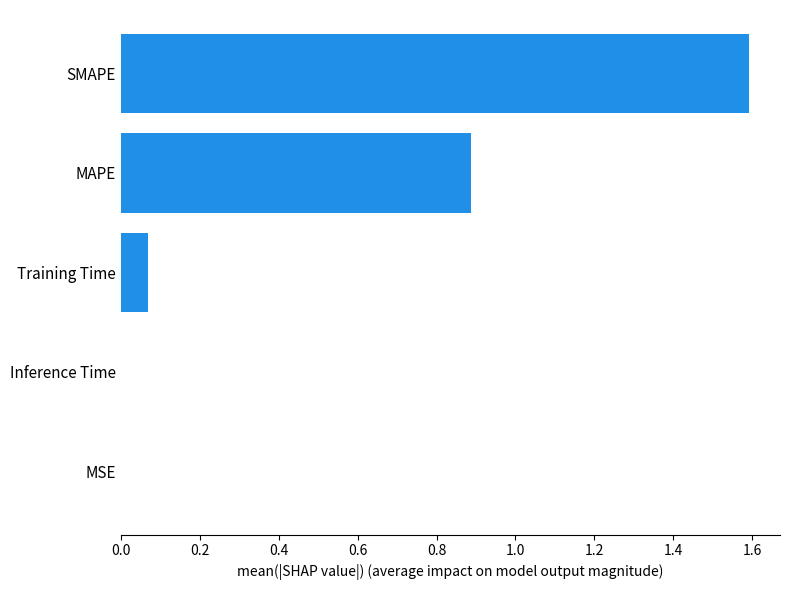

What is the sum of all values?

2.5